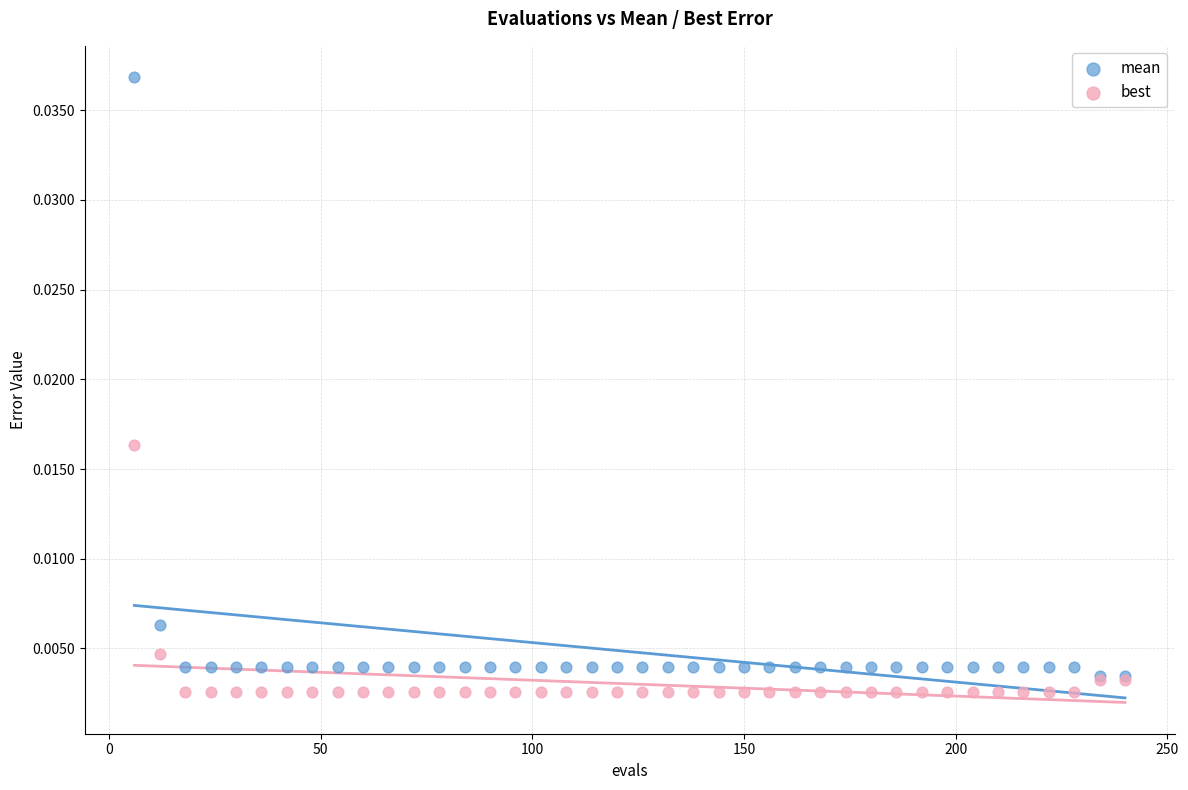

Which series has the largest Y range (max minus min)?

mean